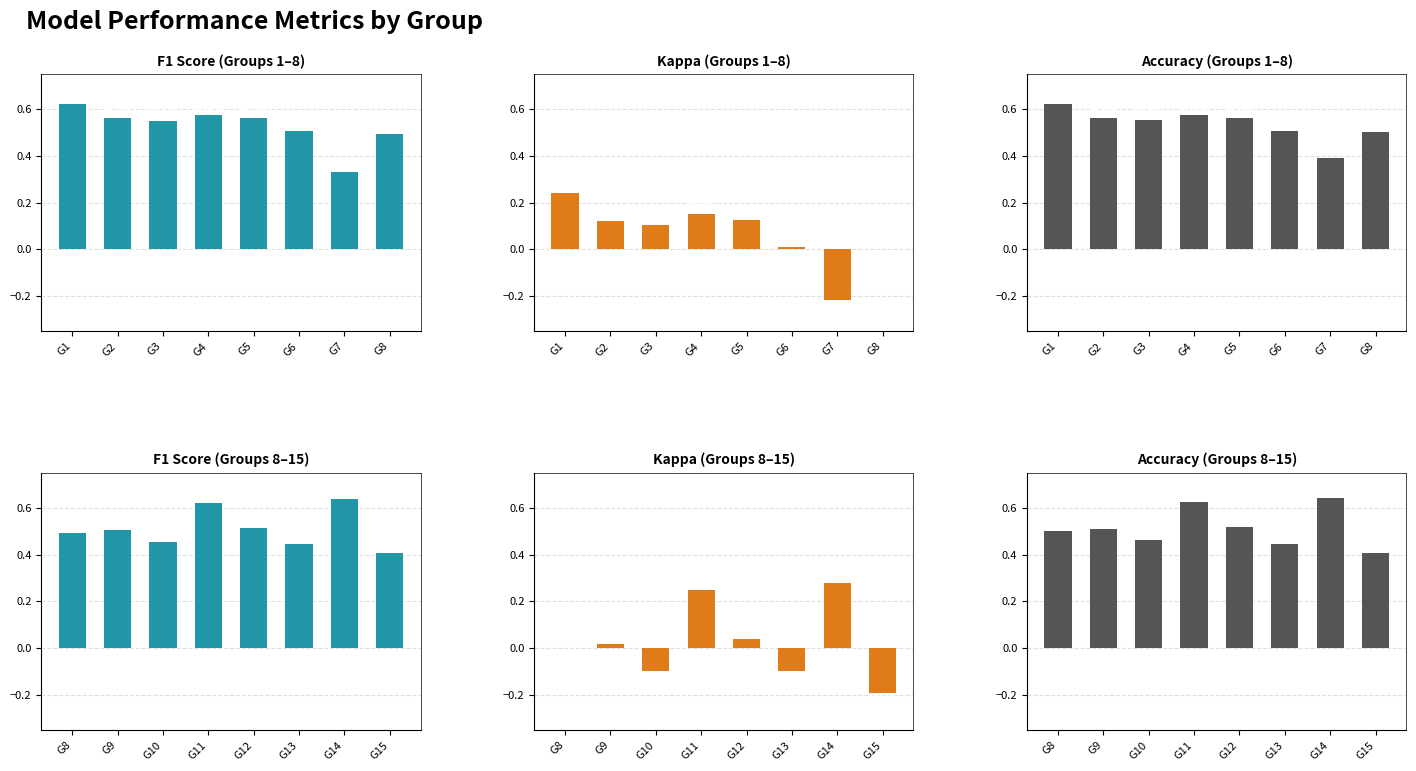

Between G11 and G13, which series saw the biggest shift?

kappa